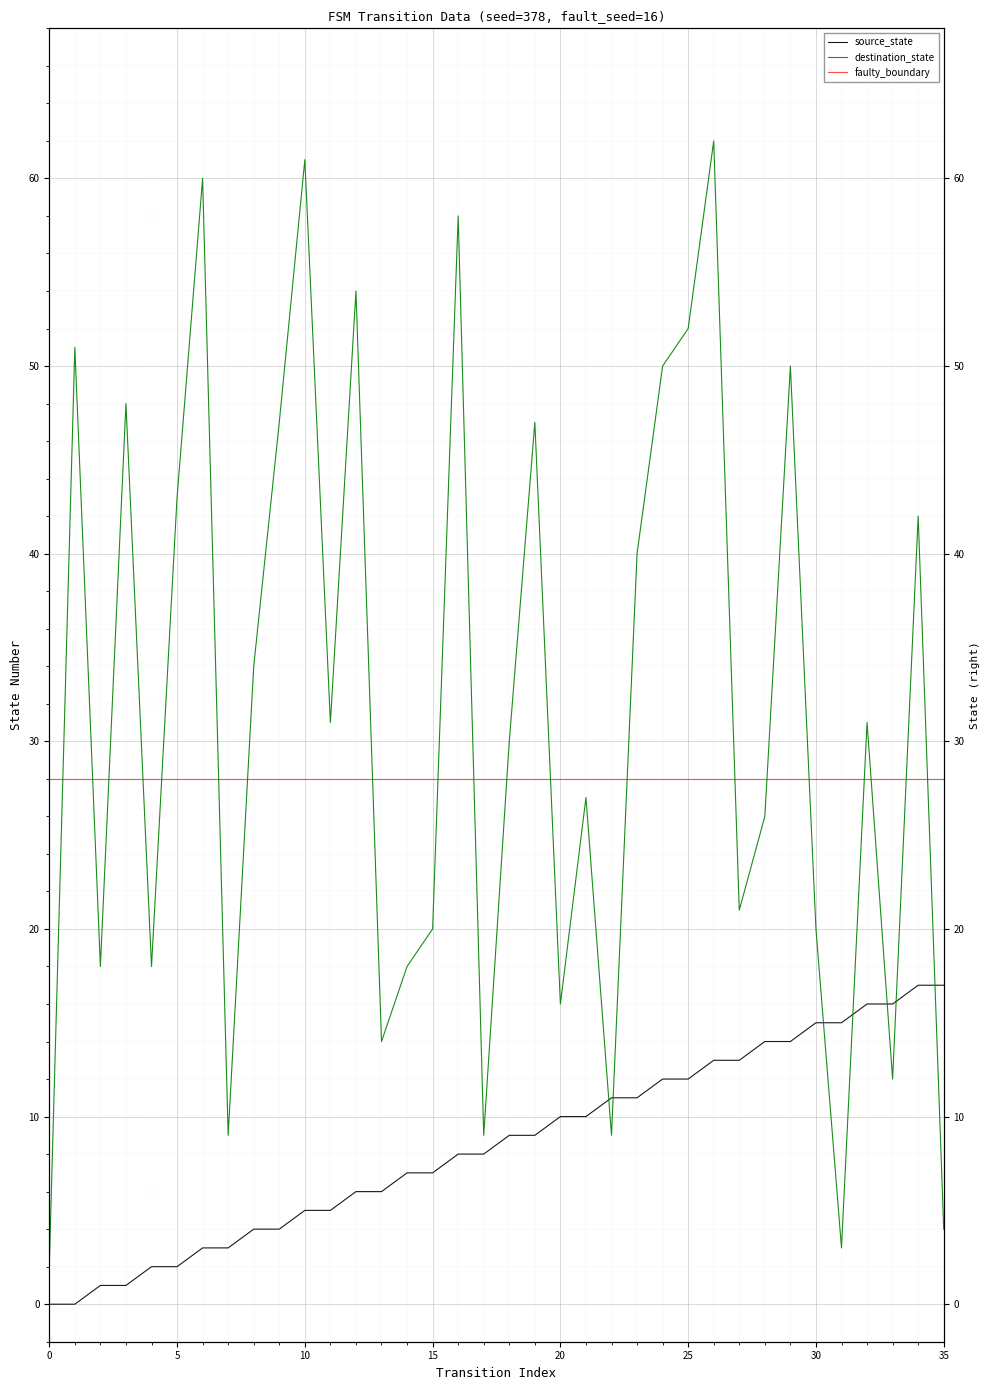

How many intersections are there between destination_state and source_state?

7